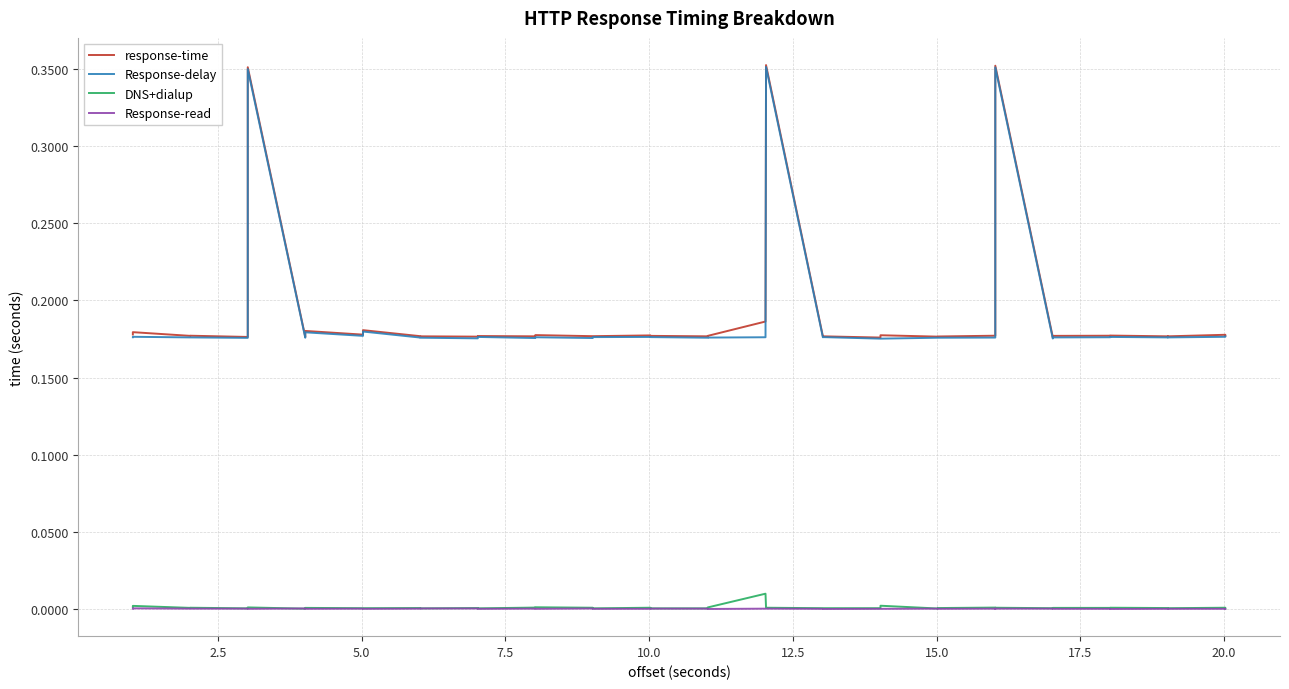

List the series in order of their peak value, lowest first.

Response-read, DNS+dialup, Response-delay, response-time